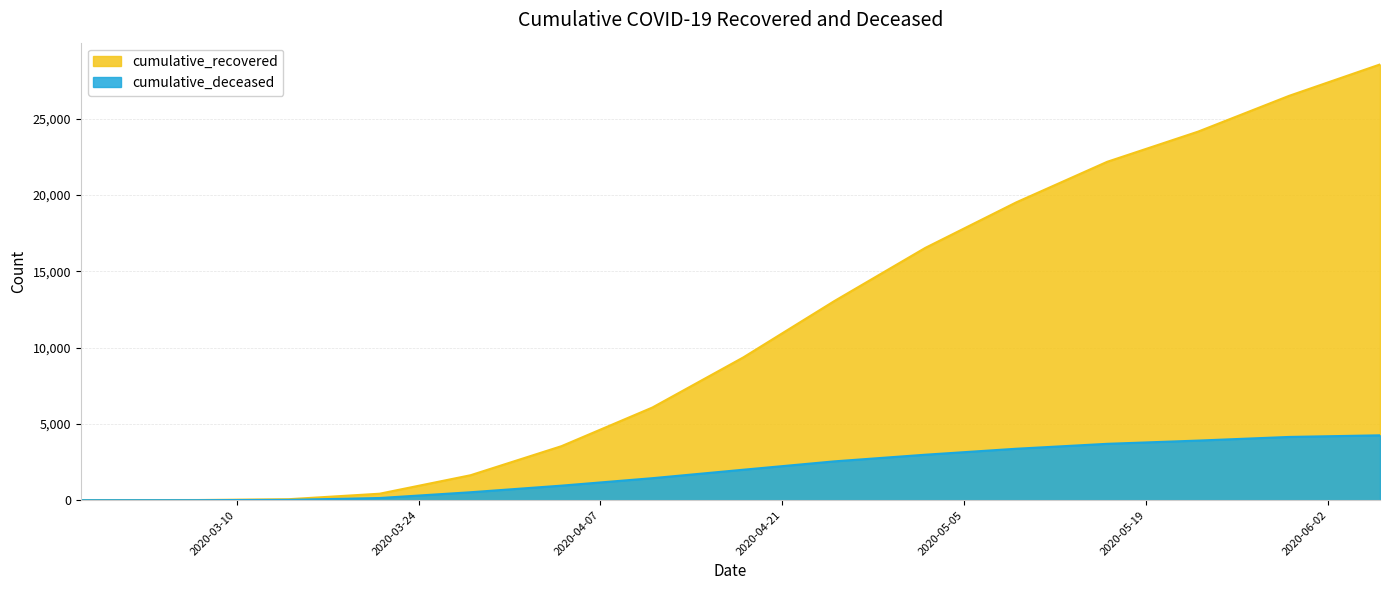

How many values in the cumulative_deceased series are below 1995?

7